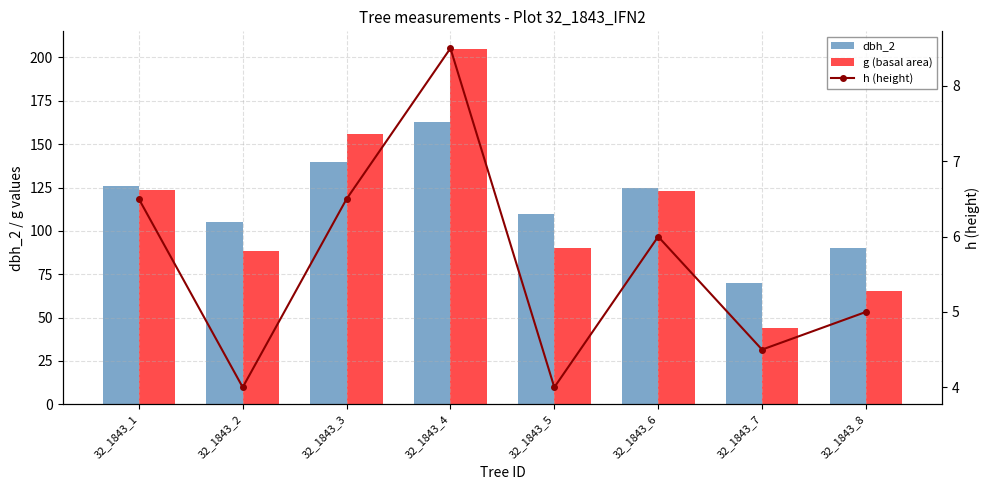

Is the value of dbh_2 at 32_1843_6 greater than the value of h (height) at 32_1843_7?

Yes